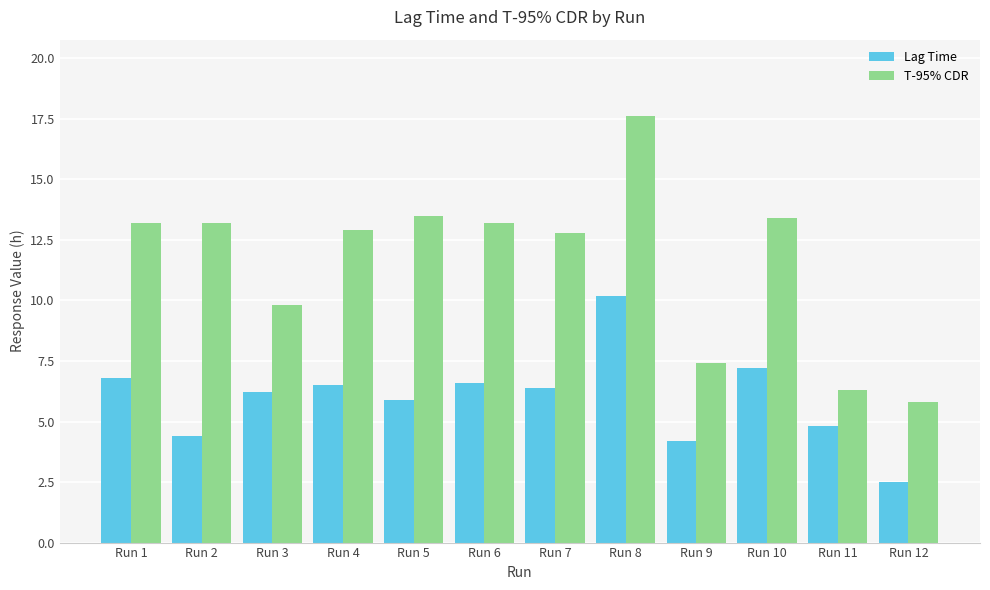

List the series in order of their peak value, highest first.

T-95% CDR, Lag Time